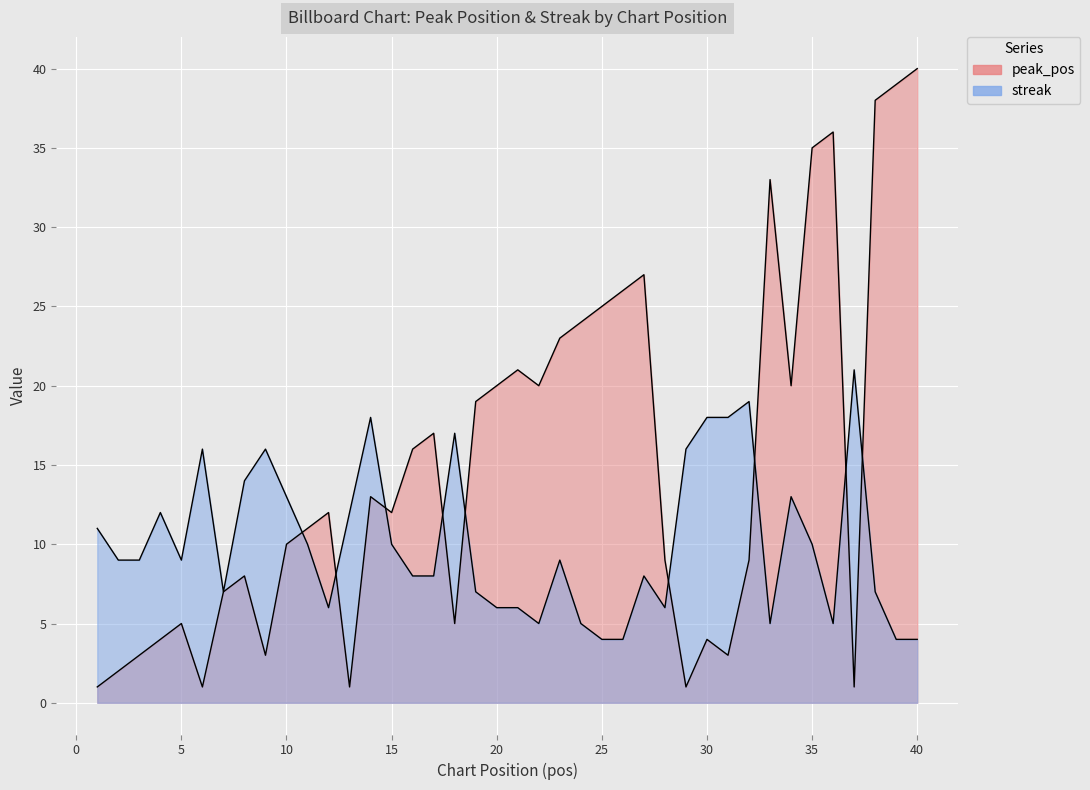

What is the sum of the streak values at 18 and 8?

31